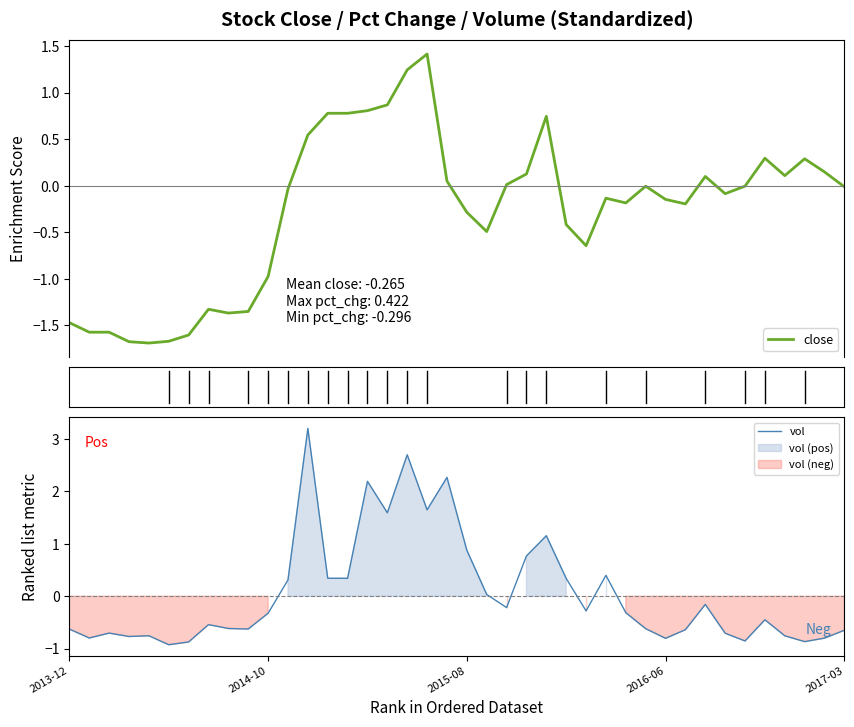

True or false: vol has more than 1 interior local peaks.

True